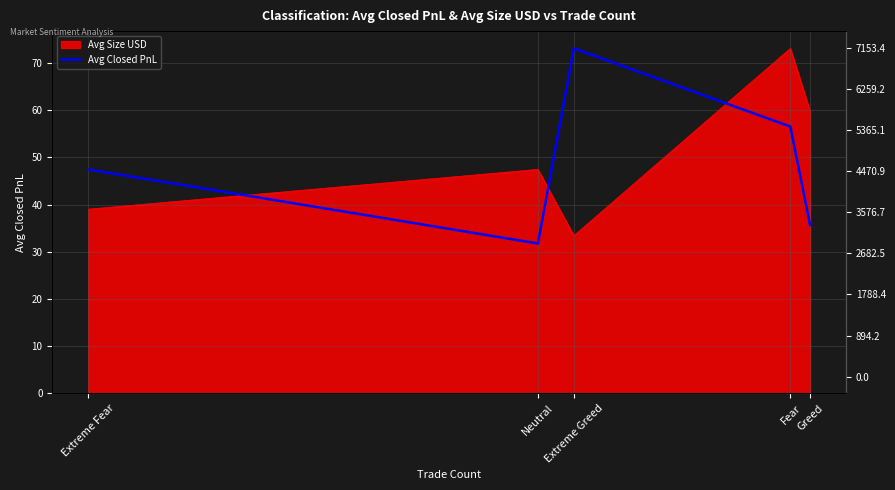

What is the greatest value displayed?

73.1